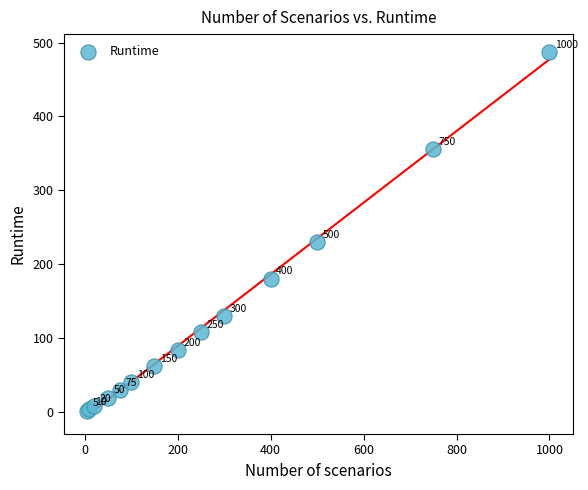

What Y value in the scatter plot is closest to 244?

229.6